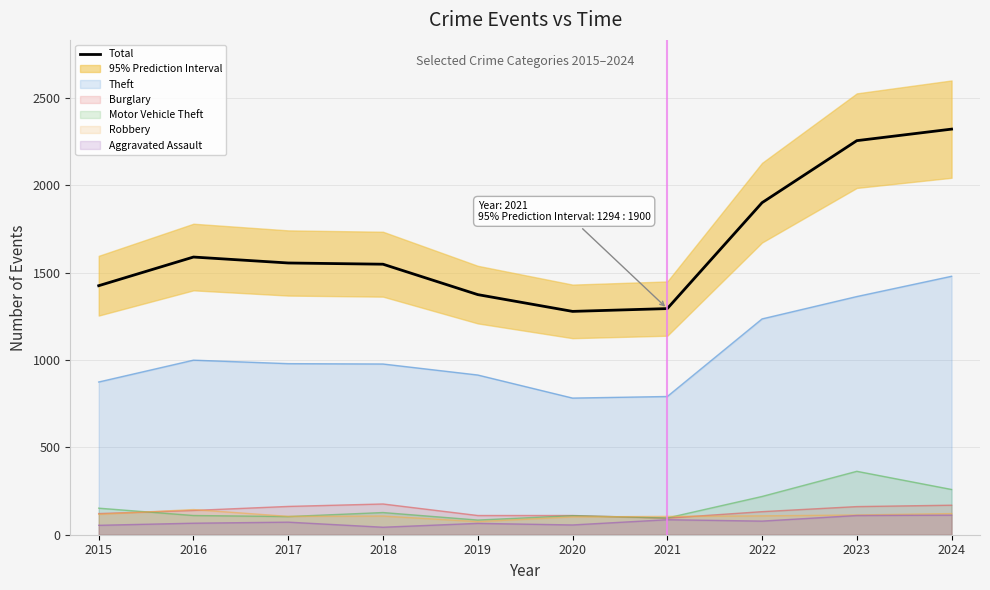

What is the value of the 5th point from the left?

1374